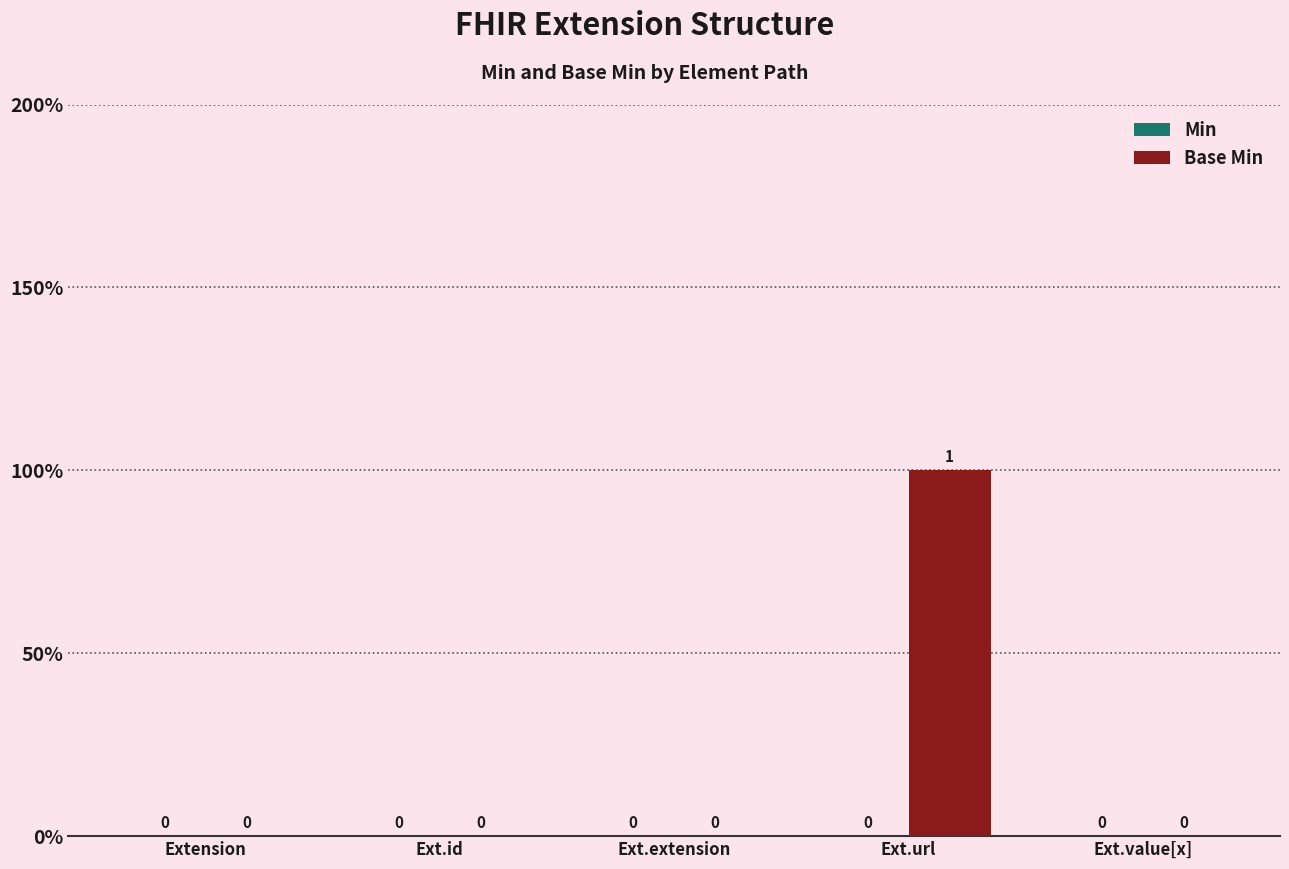

Are the bars horizontal?

No